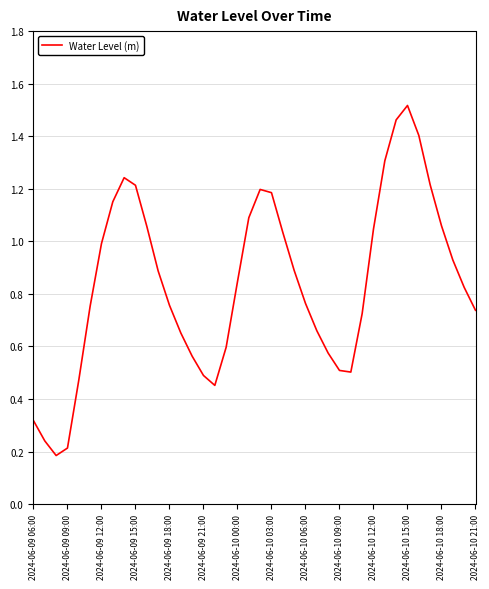

What is the difference between the maximum and minimum values?

1.3